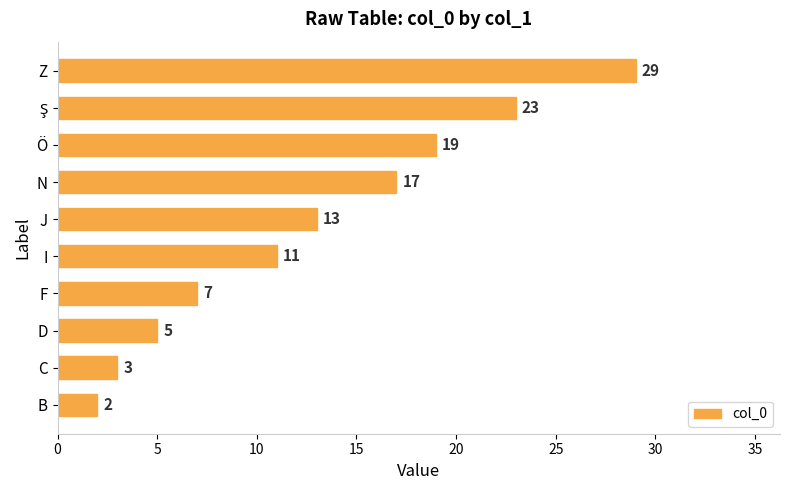

What is the difference between the maximum and minimum values?

27